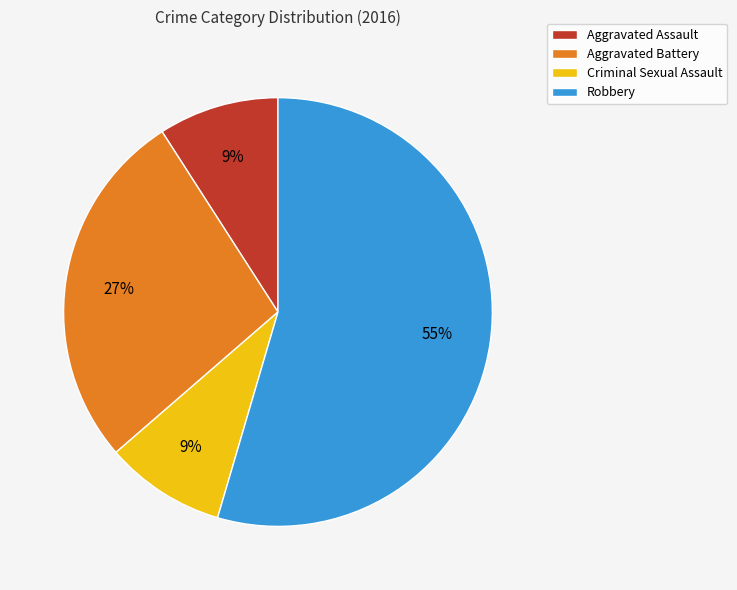

How many slices are in this pie chart?

4